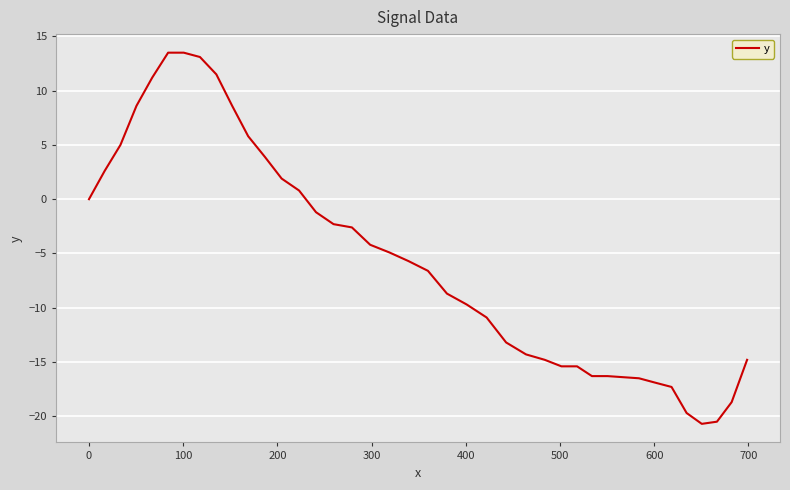

What is the minimum value shown in the chart?

-20.7